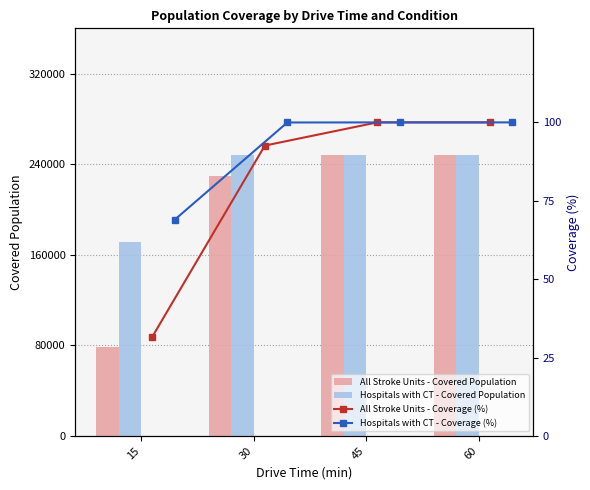

What is the minimum value for Hospitals with CT - Covered Population?

171277